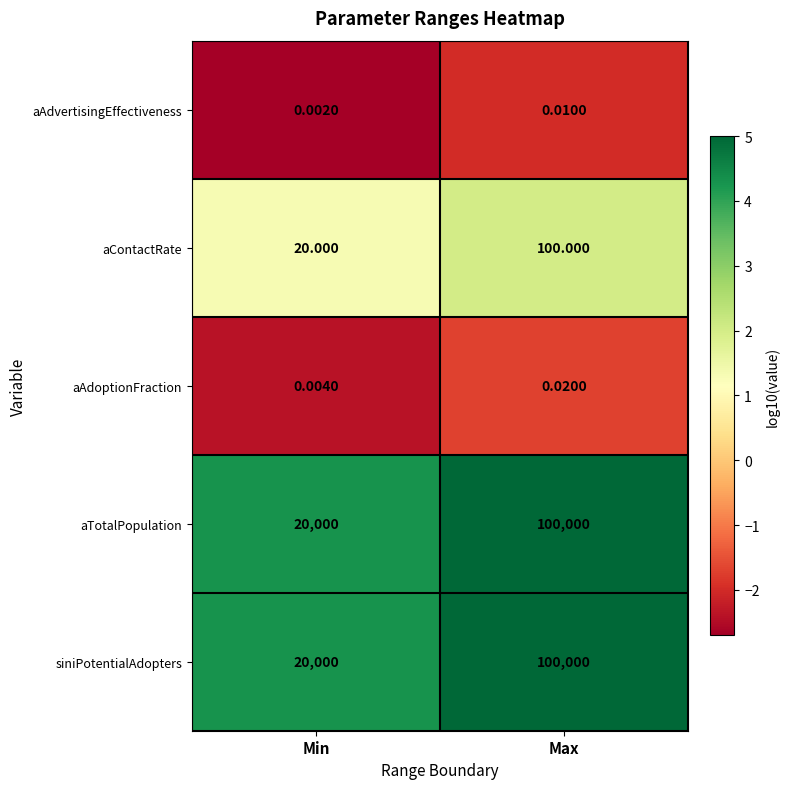

At which label is aContactRate closest to 60?

Min